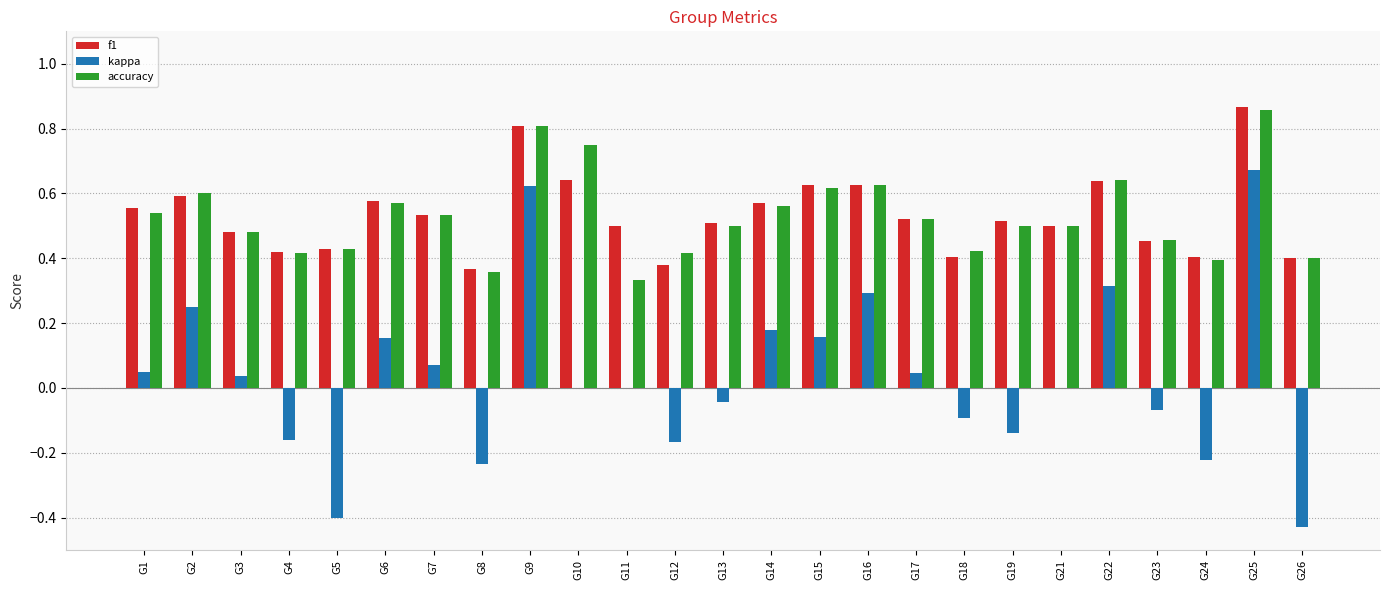

True or false: f1 has a value of 0.4 at G18.

True